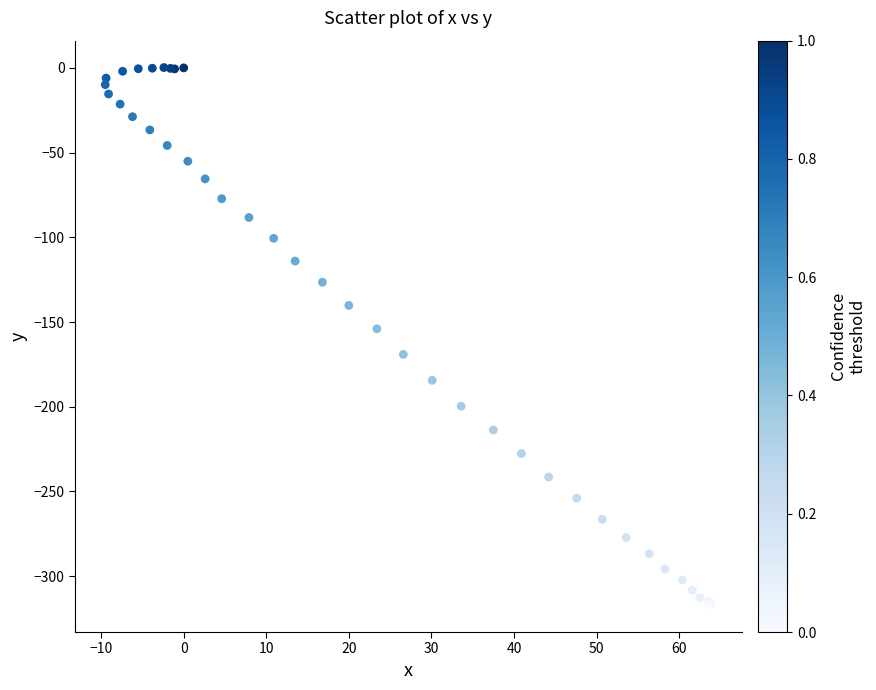

What Y value in the scatter plot is closest to -158?

-154.0